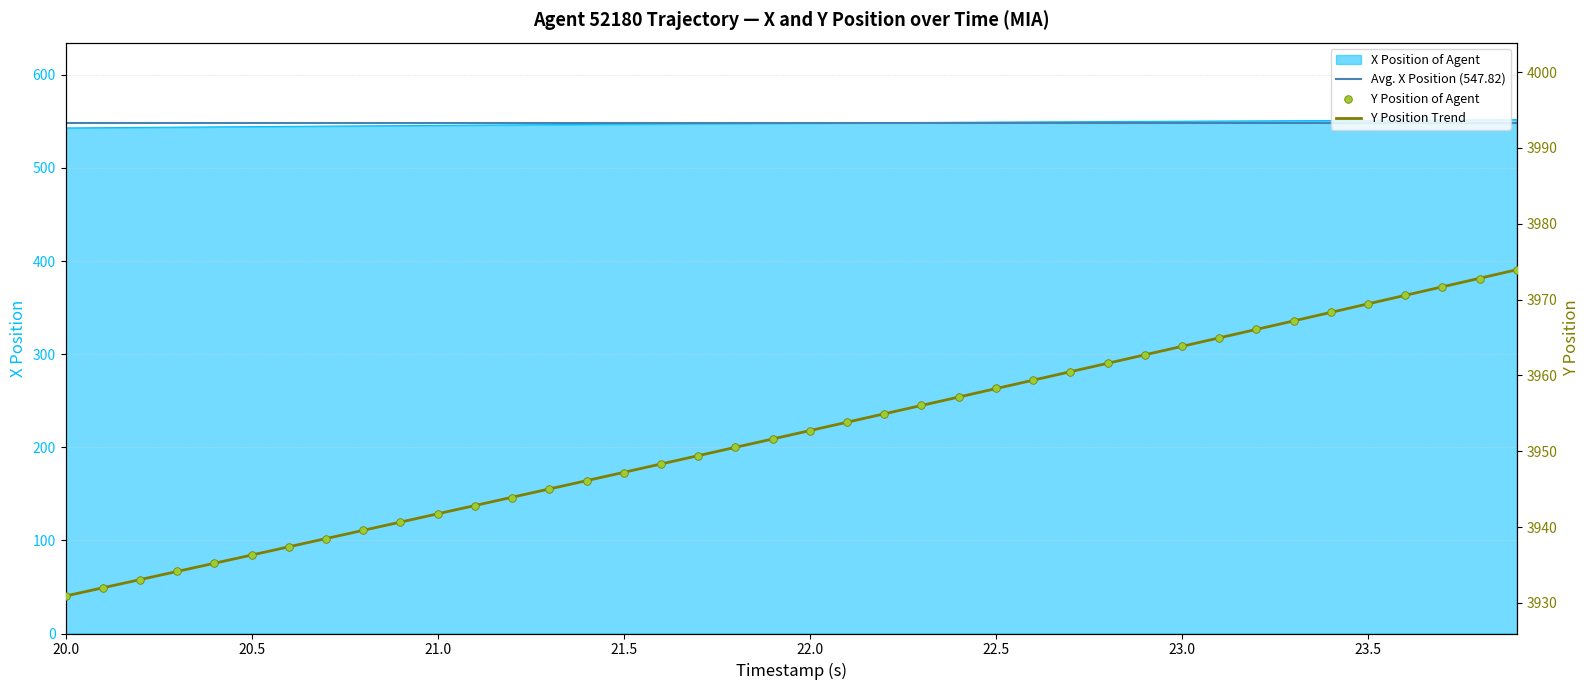

What is the maximum value for X Position of Agent?

551.8